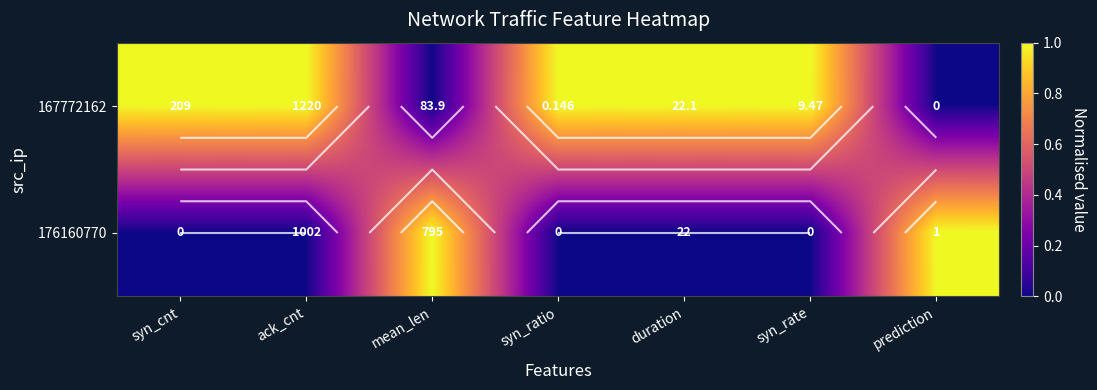

How many categories are shown in the chart?

7